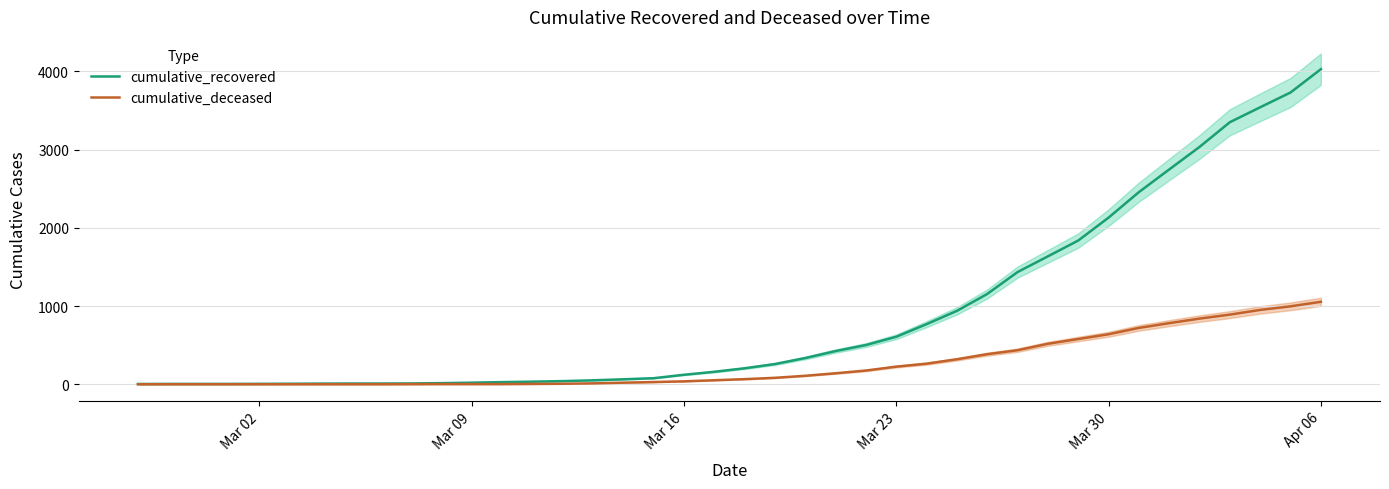

At how many categories does at least one series exceed 1186?

11